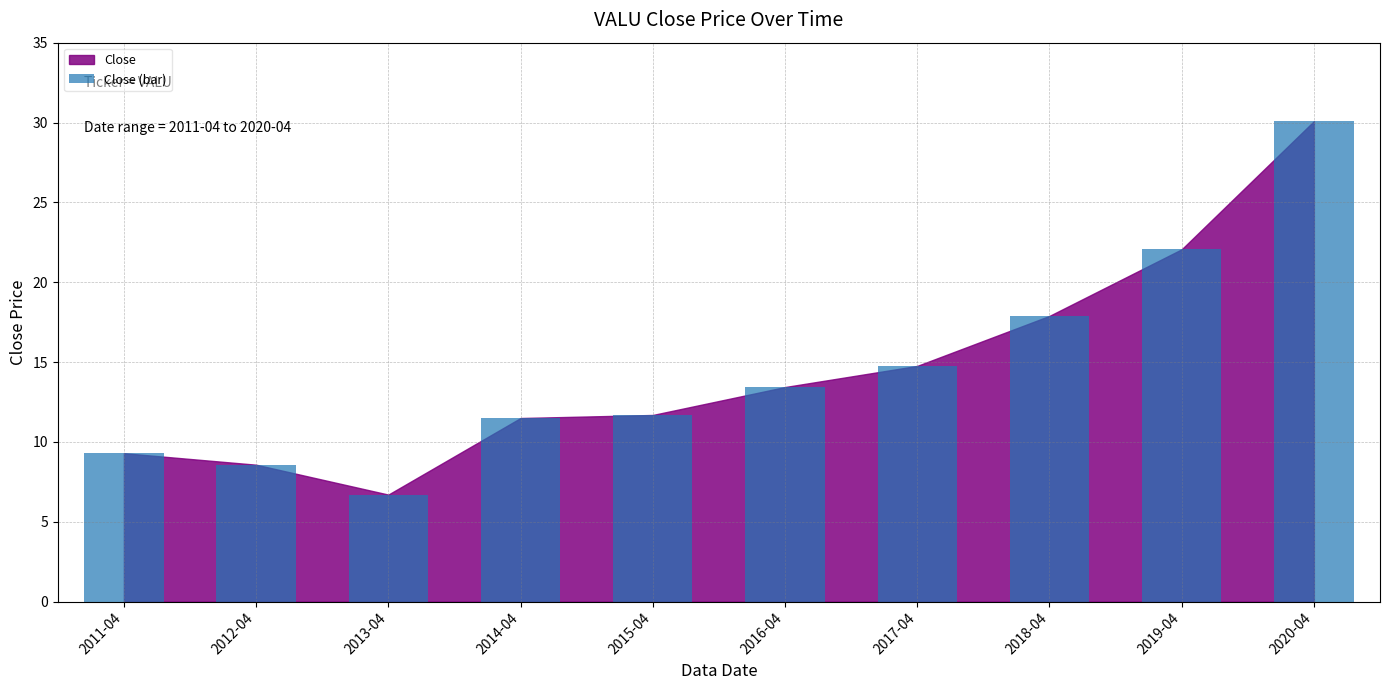

How many data points are less than 13?

5